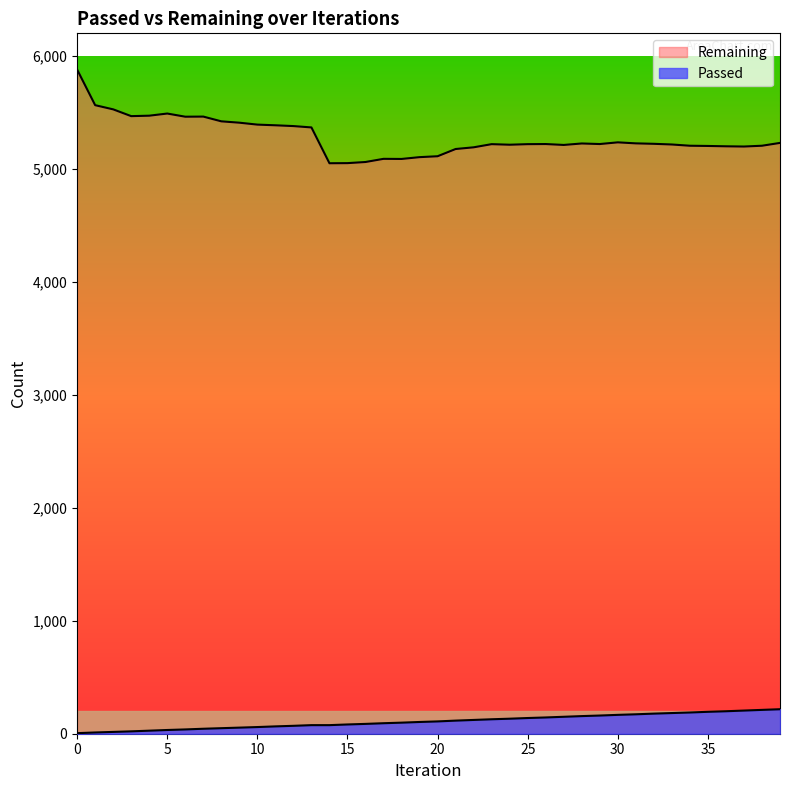

True or false: Remaining has a value of 8749 at 4.

False